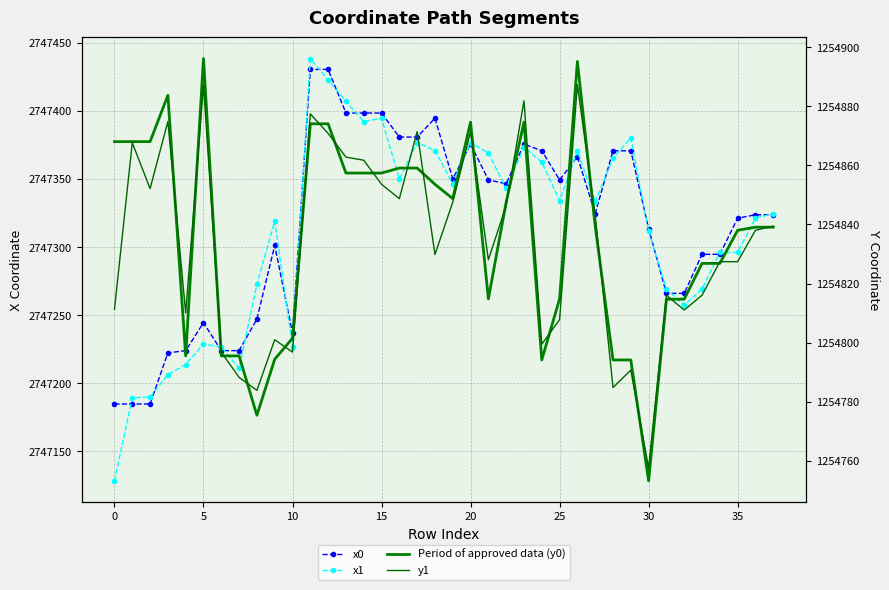

Is it true that y1 equals 487846.1 at 40?

False